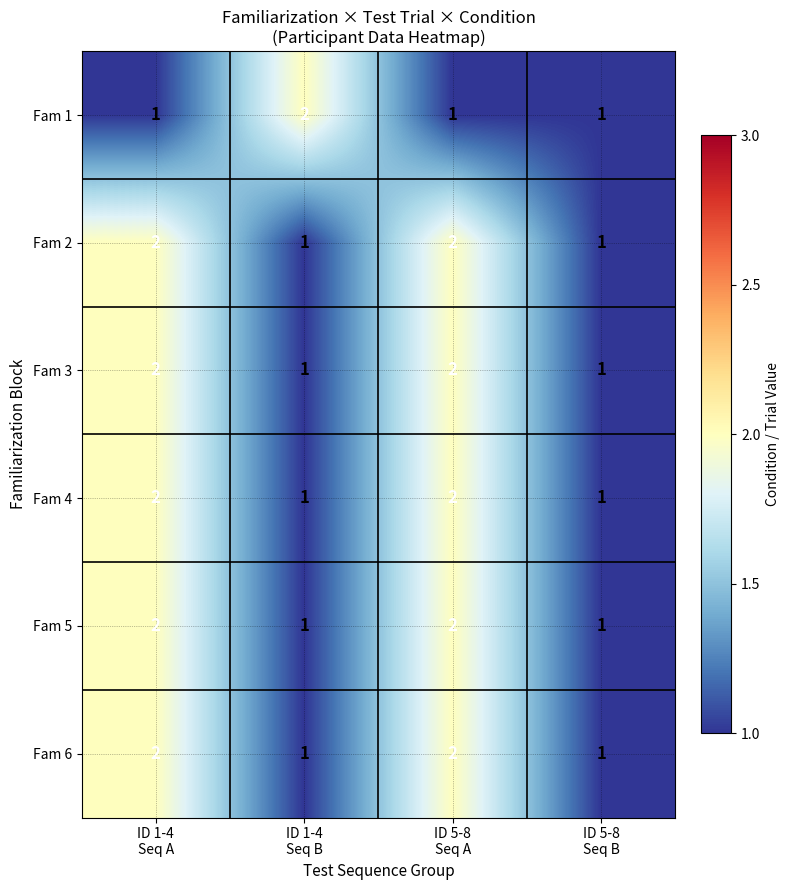

How many Fam 2 values are between 1 and 2?

4